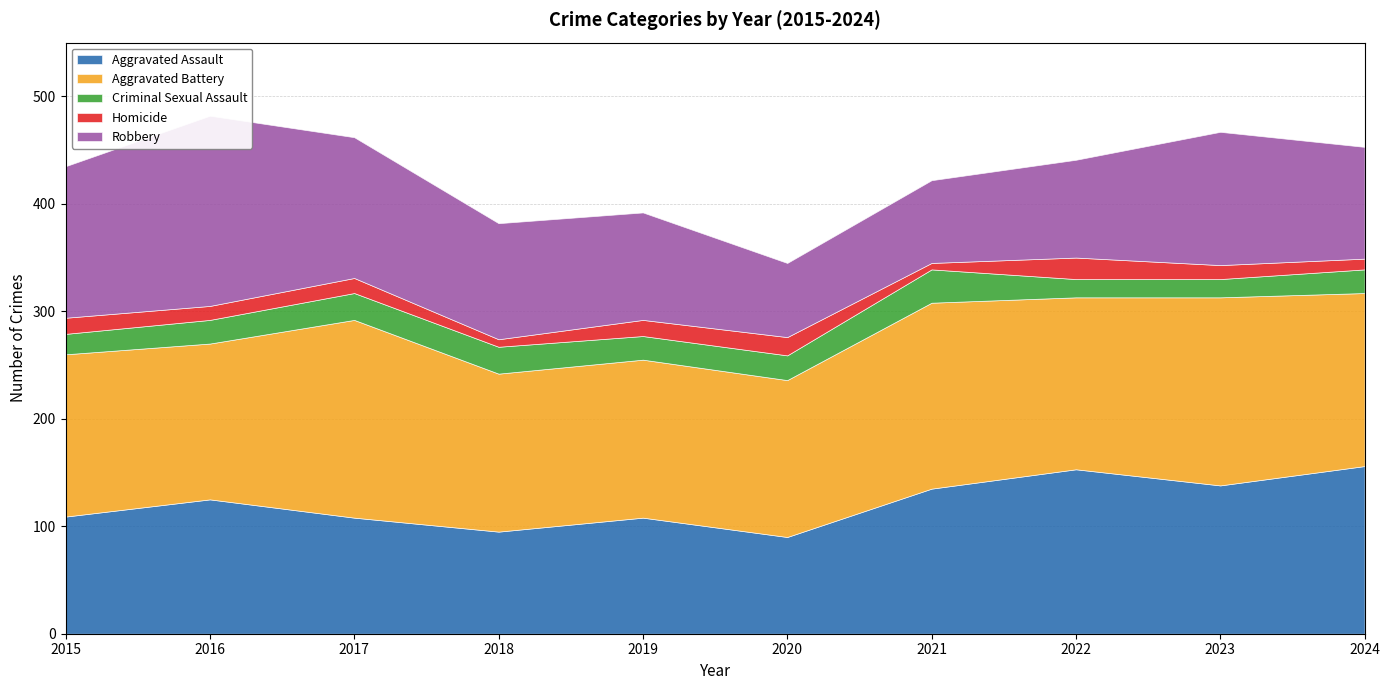

True or false: Homicide has more than 0 points higher than both neighbors.

True